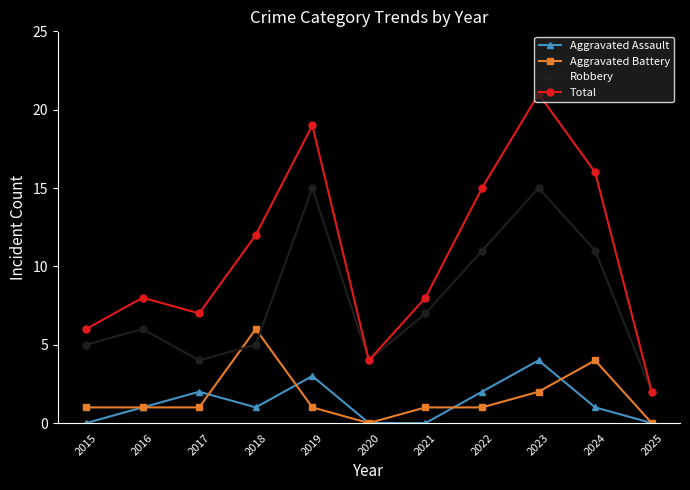

Reading left to right, extract all data points from this chart.

Aggravated Assault: 2015=0	2016=1	2017=2	2018=1	2019=3	2020=0	2021=0	2022=2	2023=4	2024=1	2025=0
Aggravated Battery: 2015=1	2016=1	2017=1	2018=6	2019=1	2020=0	2021=1	2022=1	2023=2	2024=4	2025=0
Robbery: 2015=5	2016=6	2017=4	2018=5	2019=15	2020=4	2021=7	2022=11	2023=15	2024=11	2025=2
Total: 2015=6	2016=8	2017=7	2018=12	2019=19	2020=4	2021=8	2022=15	2023=21	2024=16	2025=2